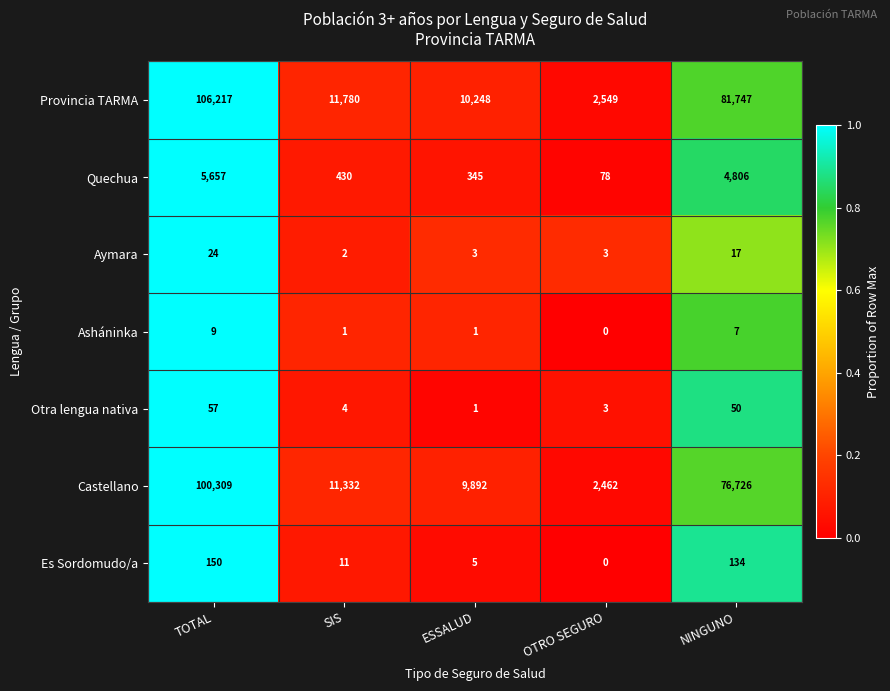

Which series has the widest spread of values?

Provincia TARMA